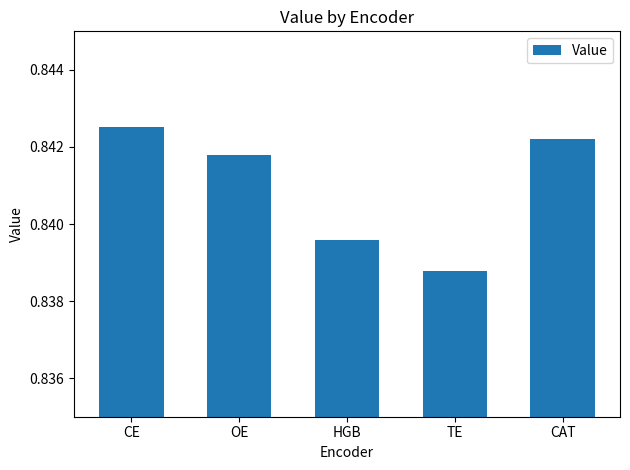

Rank the categories by value from lowest to highest.

TE, HGB, OE, CAT, CE